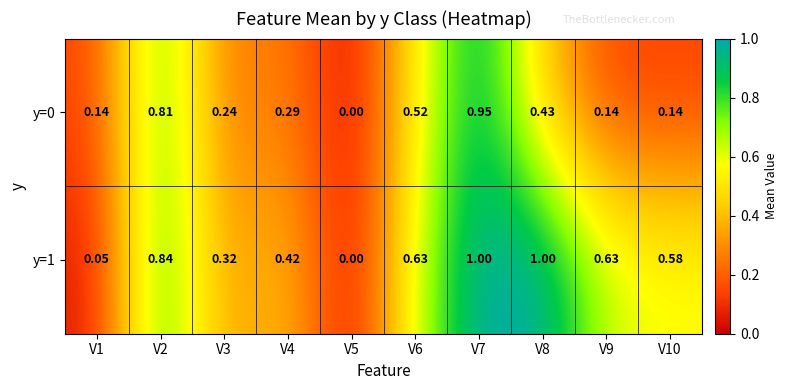

Is the value of y=1 at V3 greater than the value of y=0 at V5?

Yes